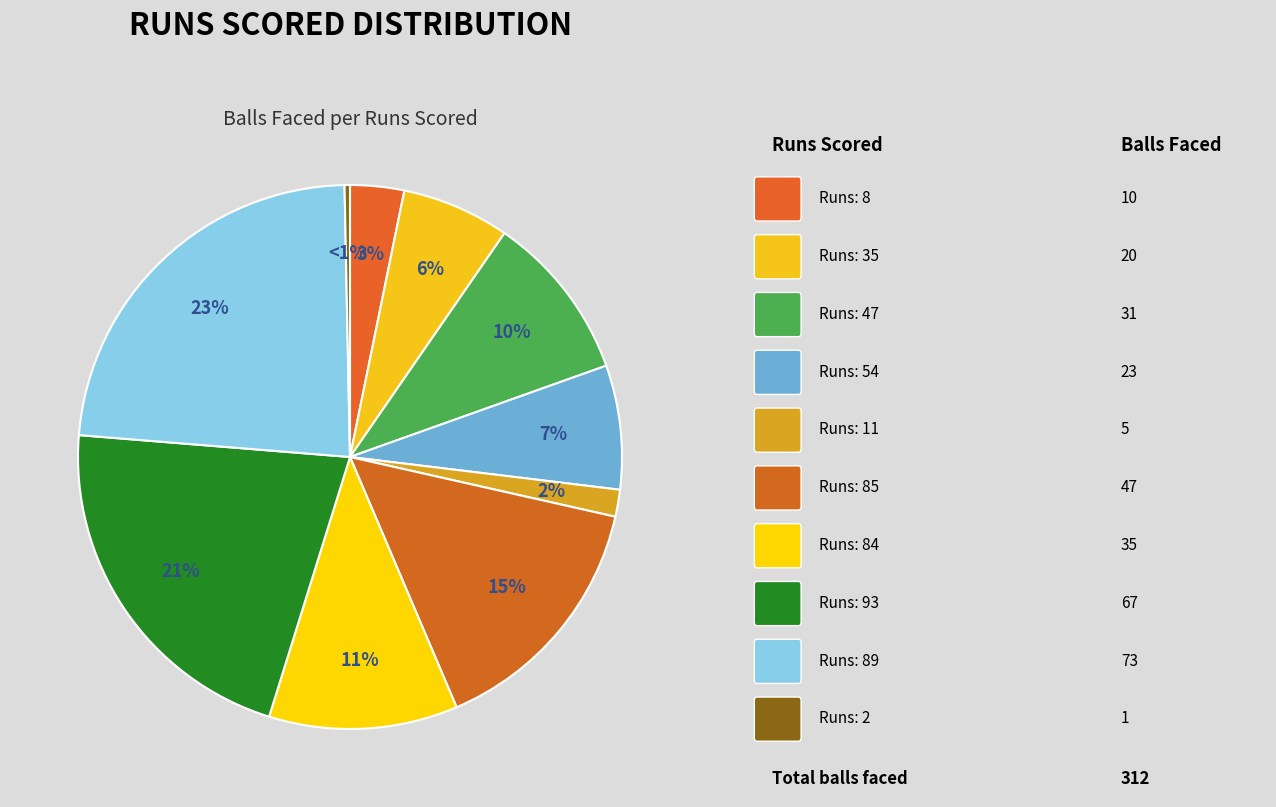

Is there any slice that represents more than half of the pie?

No